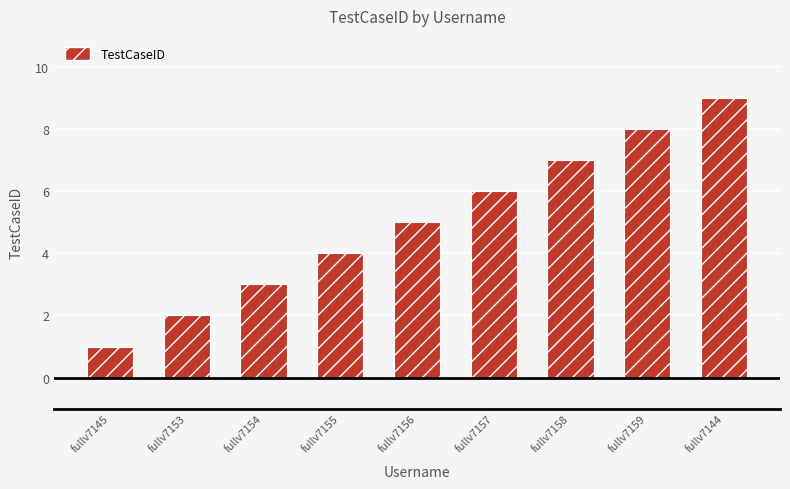

How many values are below 5?

4